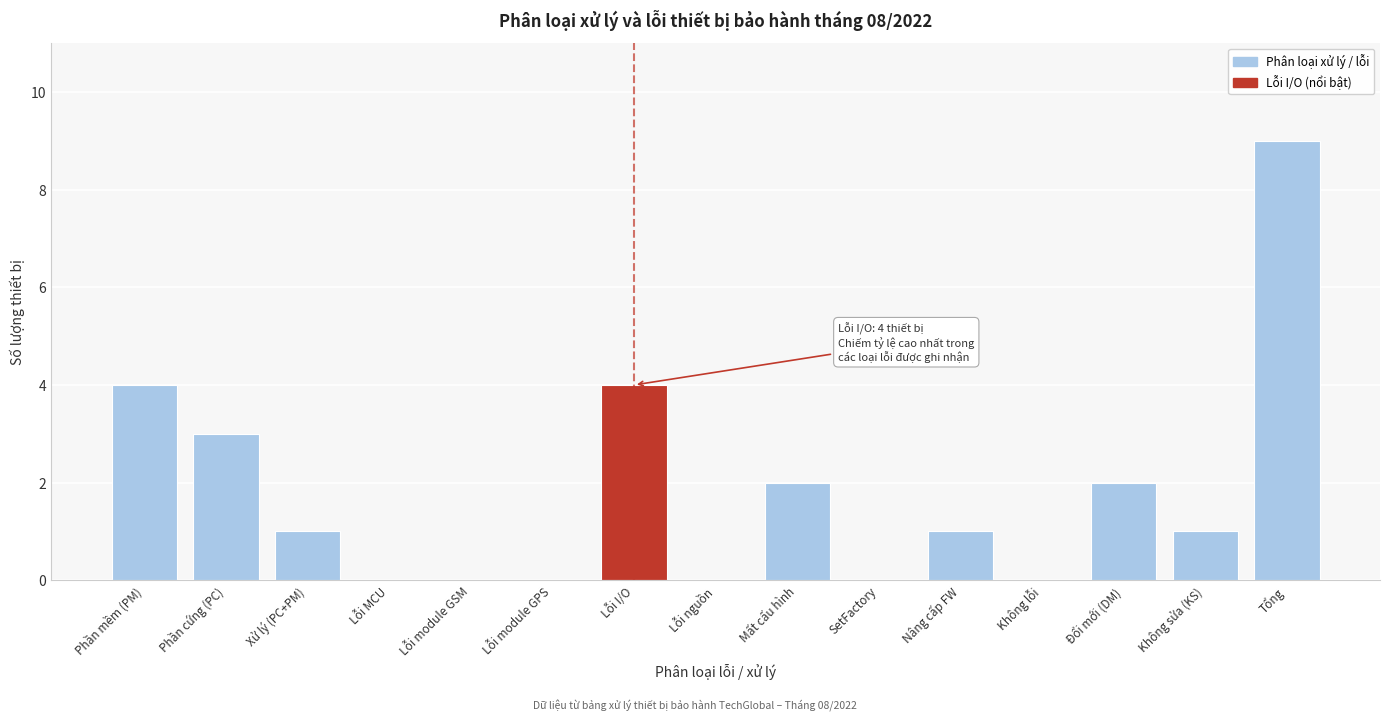

Reading left to right, list all the values displayed in this chart.

Phần mềm (PM)=4	Phần cứng (PC)=3	Xử lý (PC+PM)=1	Lỗi MCU=0	Lỗi module GSM=0	Lỗi module GPS=0	Lỗi I/O=4	Lỗi nguồn=0	Mất cấu hình=2	SetFactory=0	Nâng cấp FW=1	Không lỗi=0	Đổi mới (DM)=2	Không sửa (KS)=1	Tổng=9